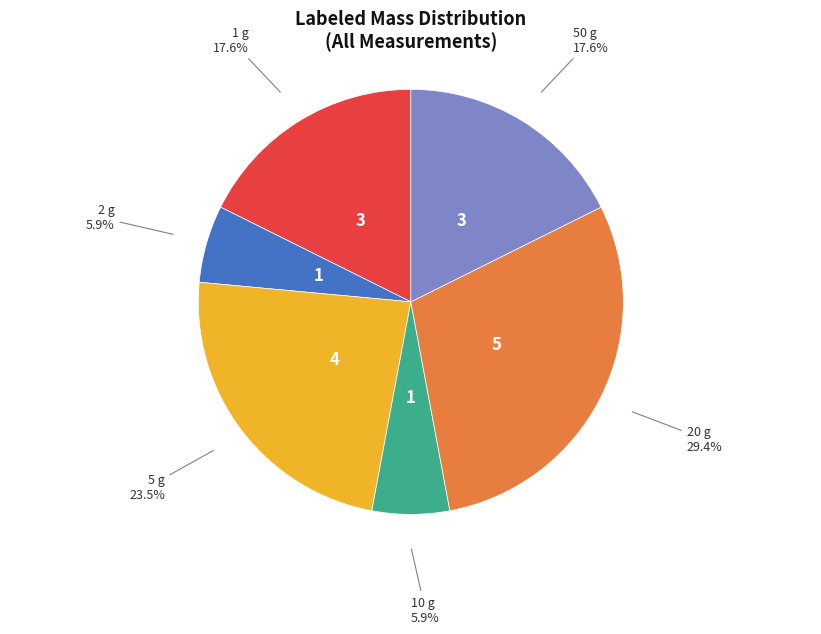

Does any single category account for the majority?

No